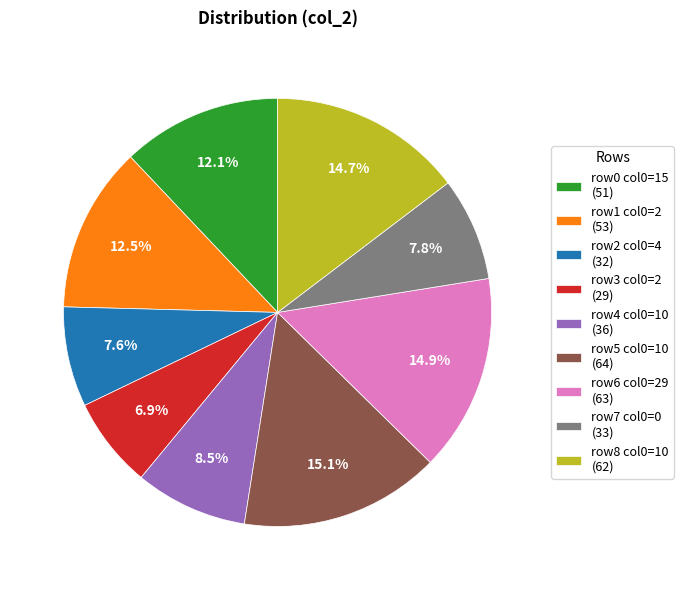

Does any single category account for the majority?

No